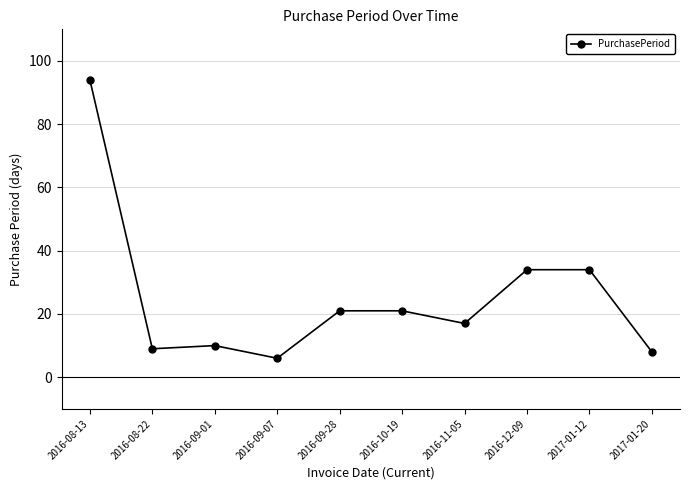

Reading left to right, what are all the values shown in this chart?

94	9	10	6	21	21	17	34	34	8